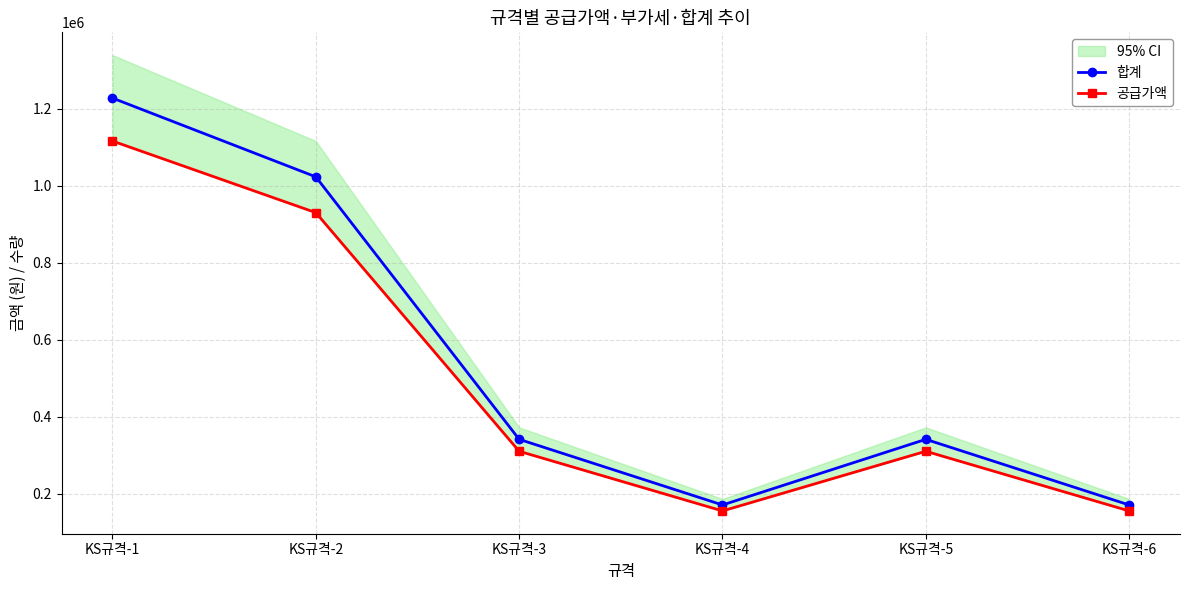

True or false: 합계 and 공급가액 intersect in this chart.

False